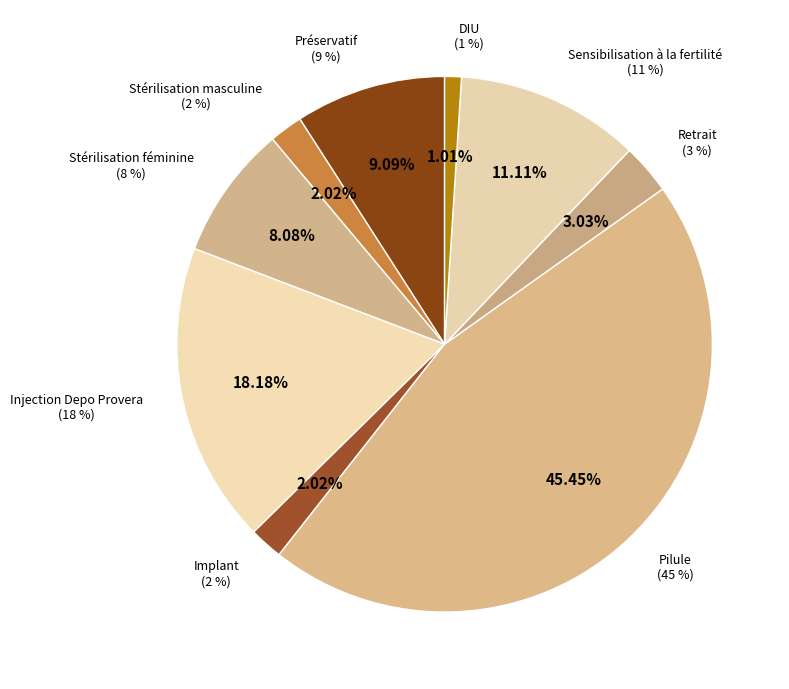

How much of the chart is everything except Stérilisation masculine?

98.0%